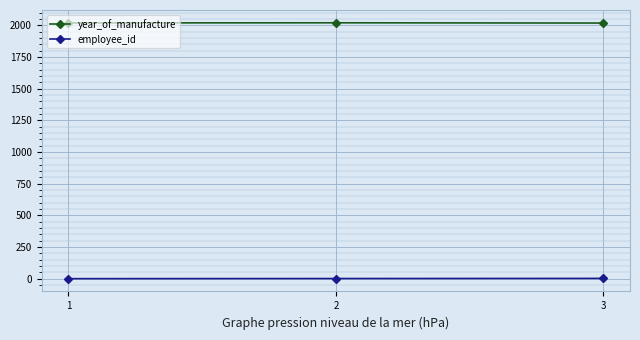

List the series in order of their peak value, lowest first.

employee_id, year_of_manufacture